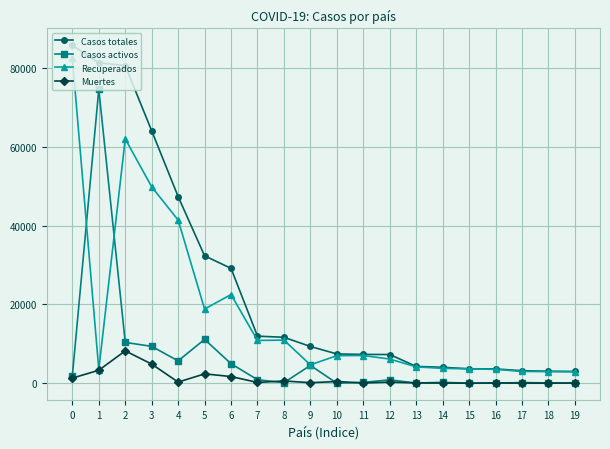

List the series in order of their peak value, lowest first.

Muertes, Casos activos, Recuperados, Casos totales